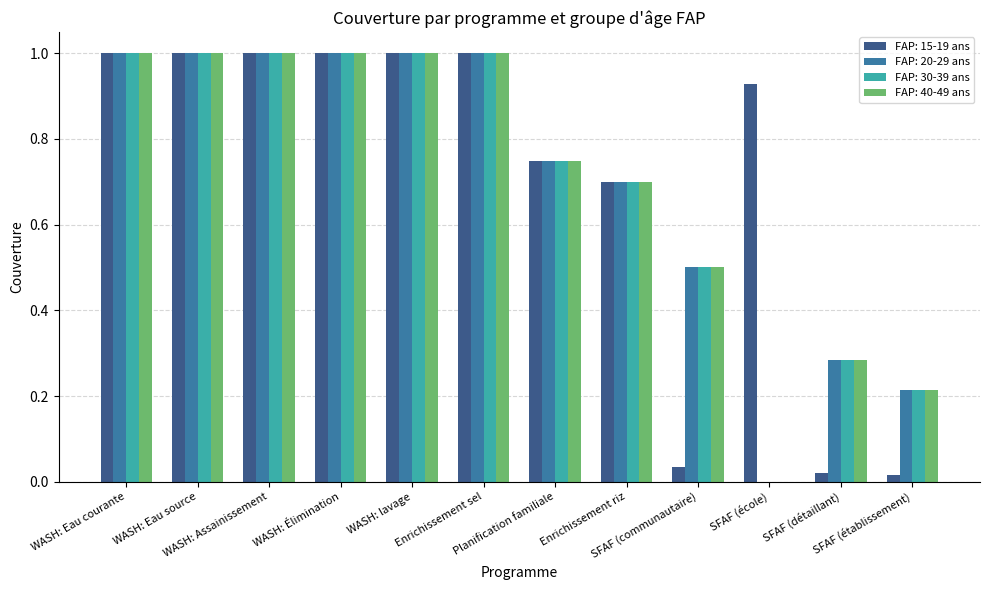

What is the sum of all FAP: 30-39 ans values?

8.4